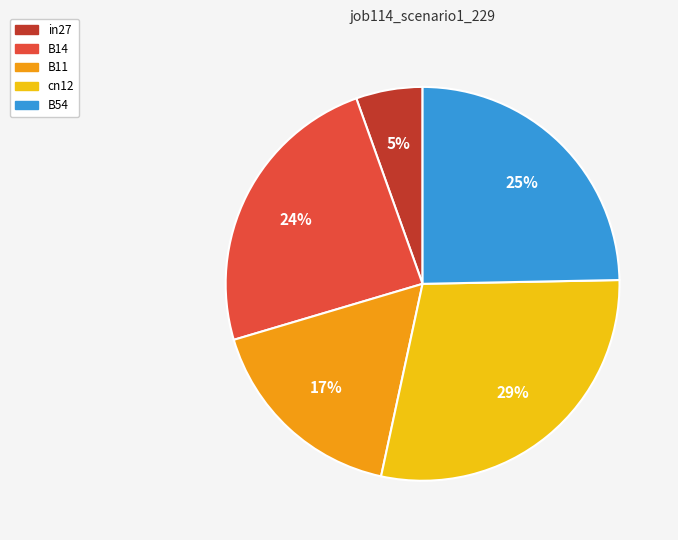

Between cn12 and B54, which is larger?

cn12